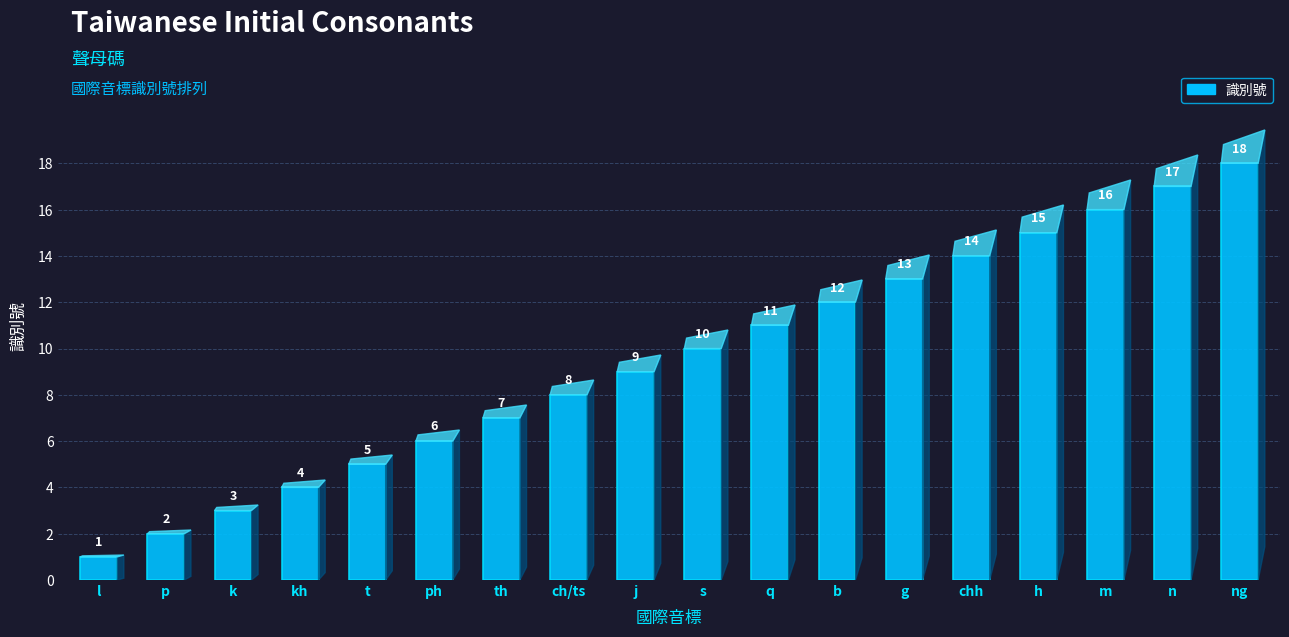

Rank the categories by value from highest to lowest.

ng, n, m, h, chh, g, b, q, s, j, ch/ts, th, ph, t, kh, k, p, l